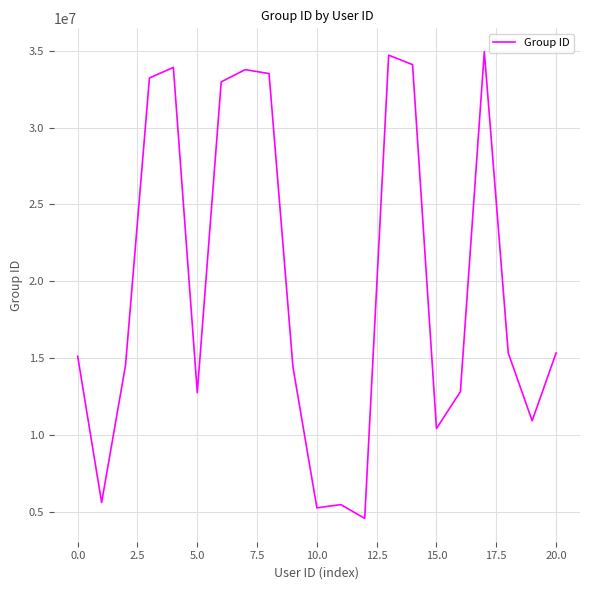

What is the greatest value displayed?

34944555